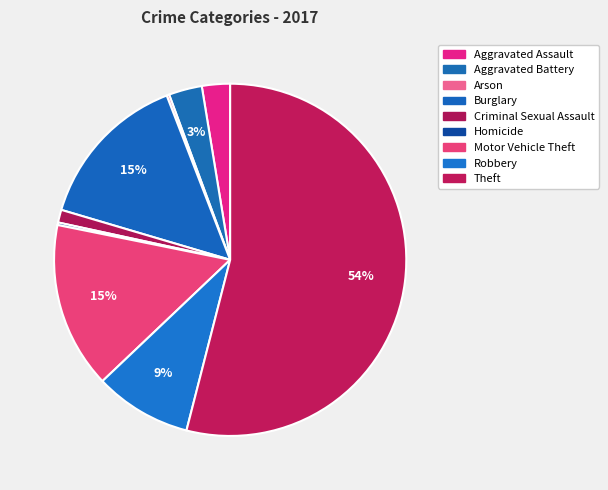

What is the majority slice?

Theft